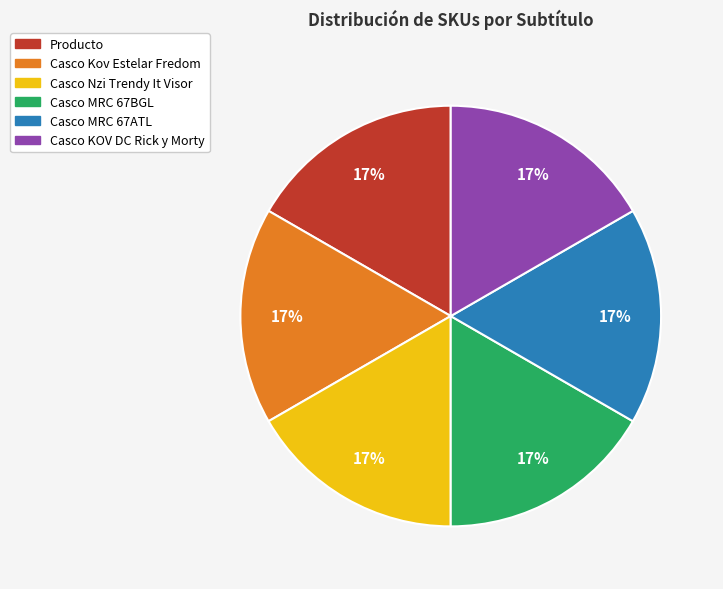

Is it true that Casco MRC 67ATL is 17% of the pie?

True